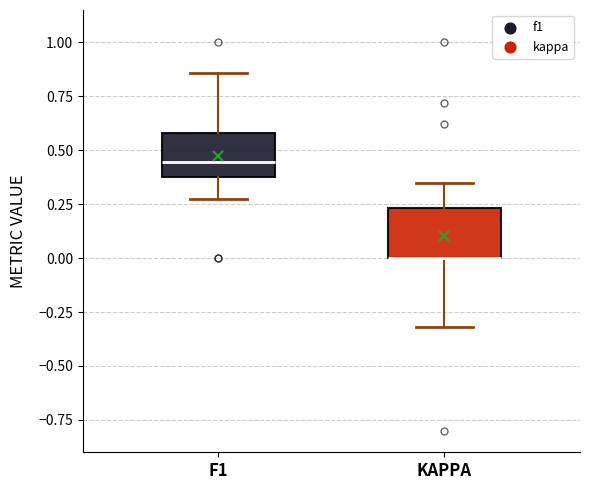

Where does the lower whisker of the box for KAPPA end on the y-axis? The values are not printed on the chart, so give them approximately, as read against the axis.

-0.30